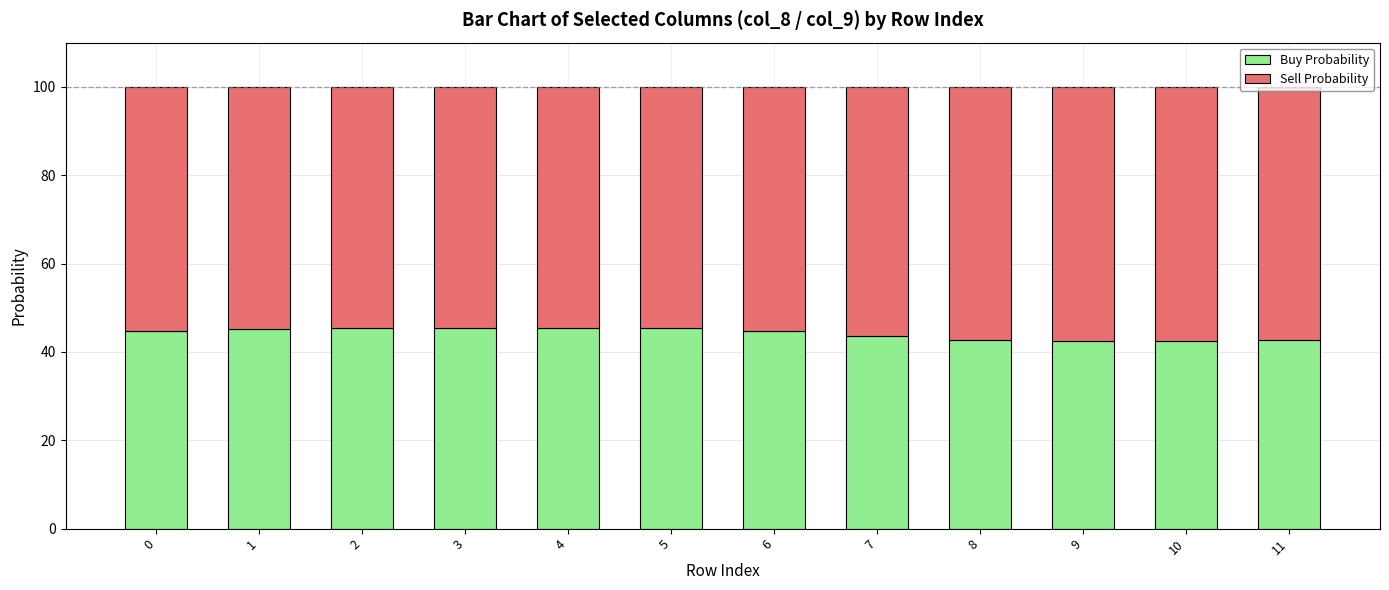

True or false: Buy Probability has a value of 62.2 at 6.

False